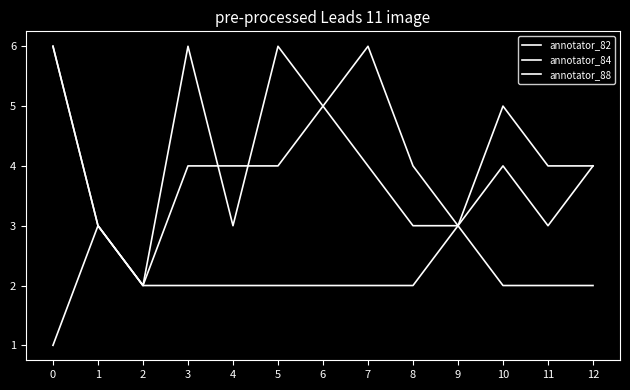

Which series has the largest range (max minus min)?

annotator_82